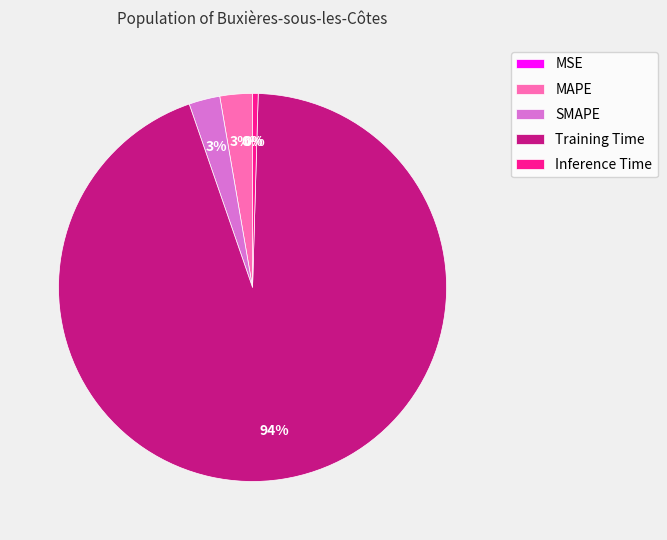

Combined, do Inference Time and MAPE account for over 50%?

No